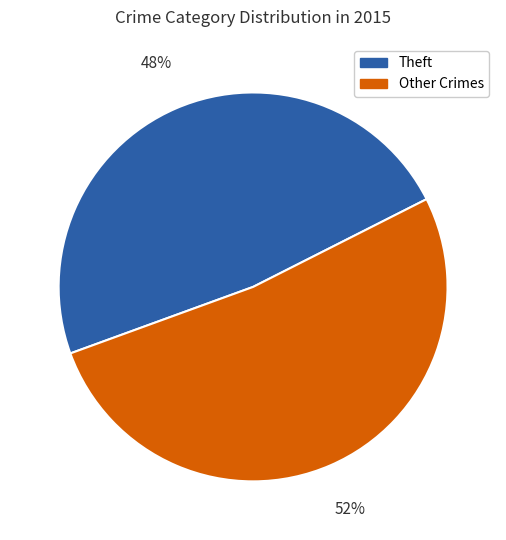

To the nearest percent, what is the difference between the largest and smallest slice percentages?

4%